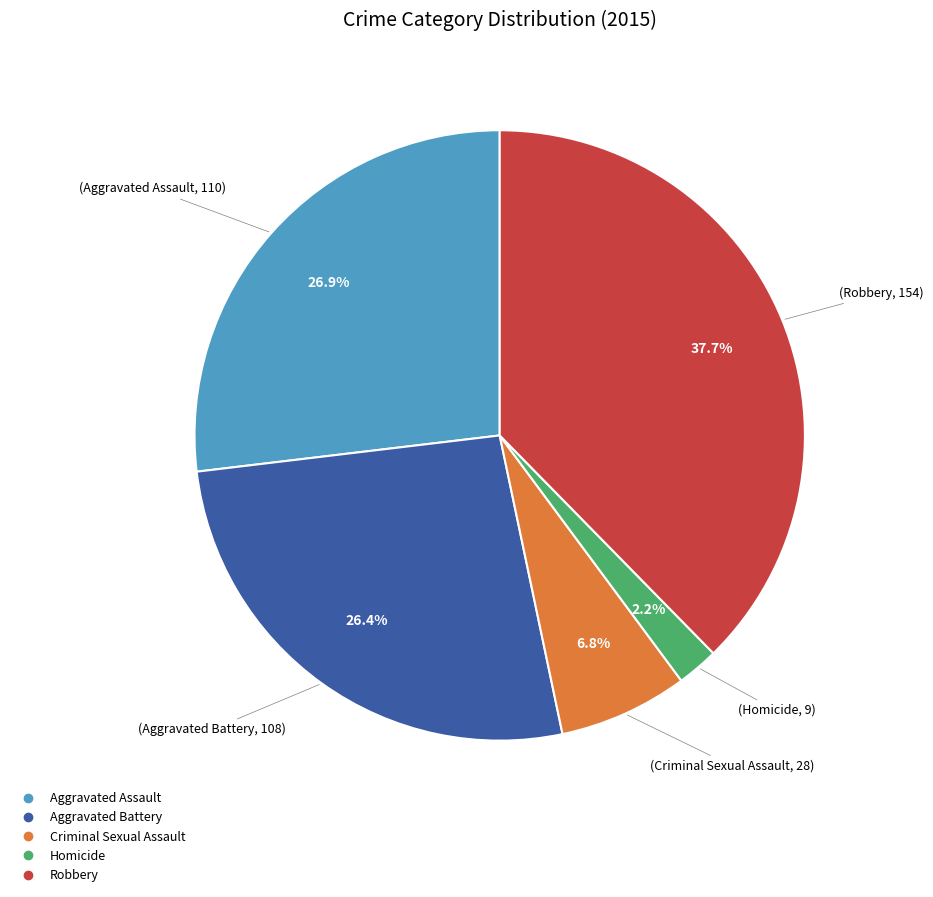

Is there any slice that represents more than half of the pie?

No